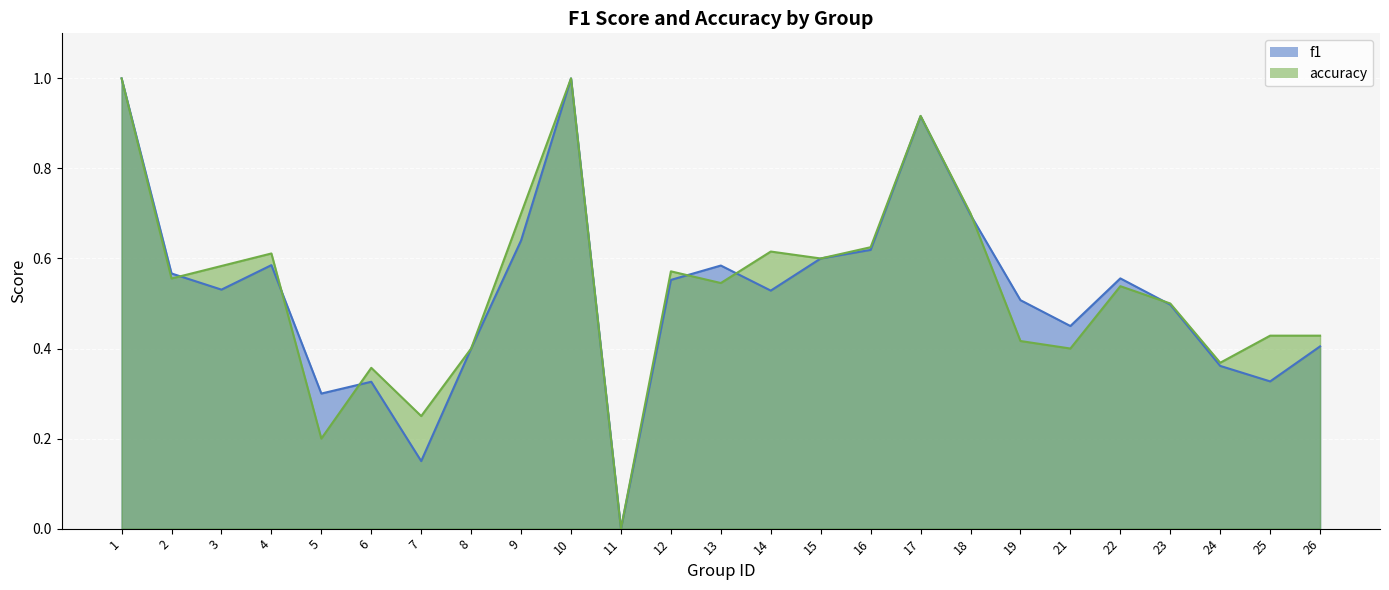

Reading left to right, extract all data points from this chart.

f1: 1.0	0.6	0.5	0.6	0.3	0.3	0.2	0.4	0.6	1.0	0.0	0.6	0.6	0.5	0.6	0.6	0.9	0.7	0.5	0.5	0.6	0.5	0.4	0.3	0.4
accuracy: 1.0	0.6	0.6	0.6	0.2	0.4	0.2	0.4	0.7	1.0	0.0	0.6	0.5	0.6	0.6	0.6	0.9	0.7	0.4	0.4	0.5	0.5	0.4	0.4	0.4